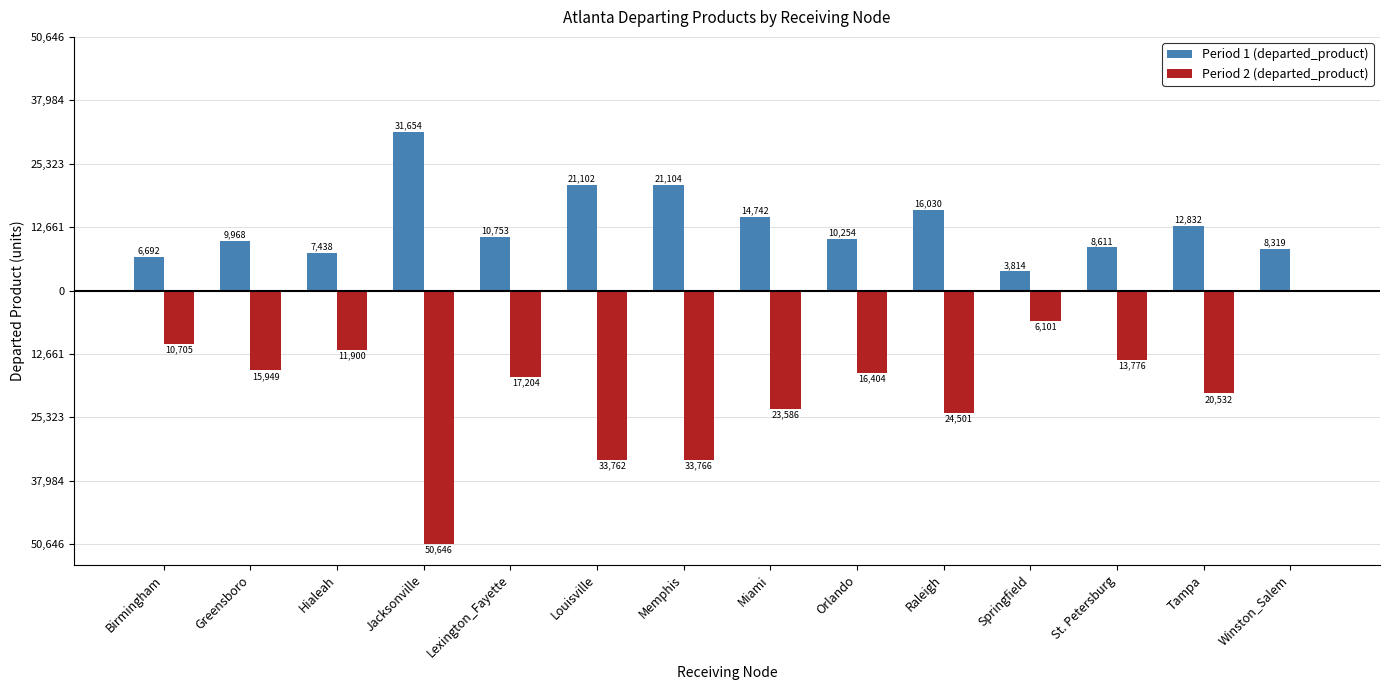

At which category is the sum across all series the highest?

Winston_Salem